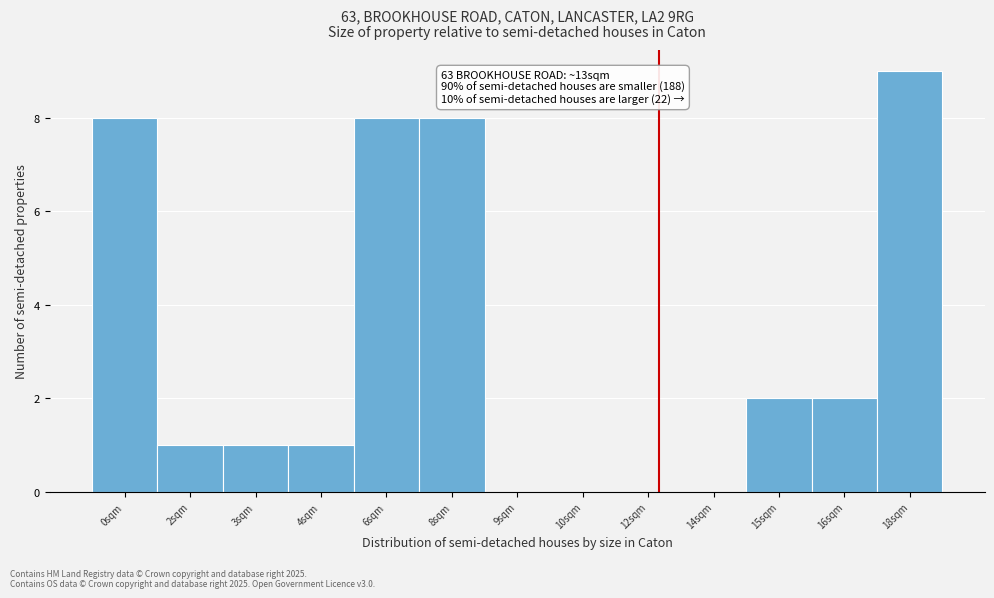

Reading left to right, list all the values displayed in this chart.

0sqm=8	2sqm=1	3sqm=1	4sqm=1	6sqm=8	8sqm=8	9sqm=0	10sqm=0	12sqm=0	14sqm=0	15sqm=2	16sqm=2	18sqm=9